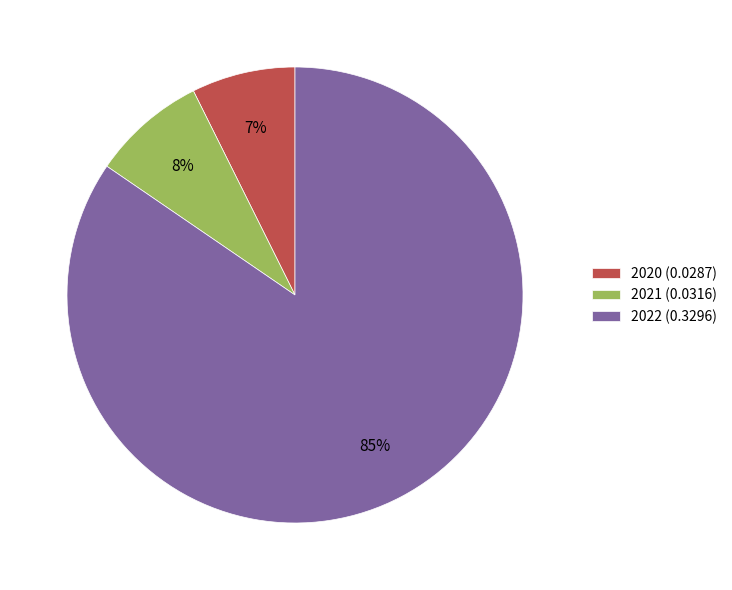

To the nearest percent, what portion does 2020 (0.0287) represent?

7%